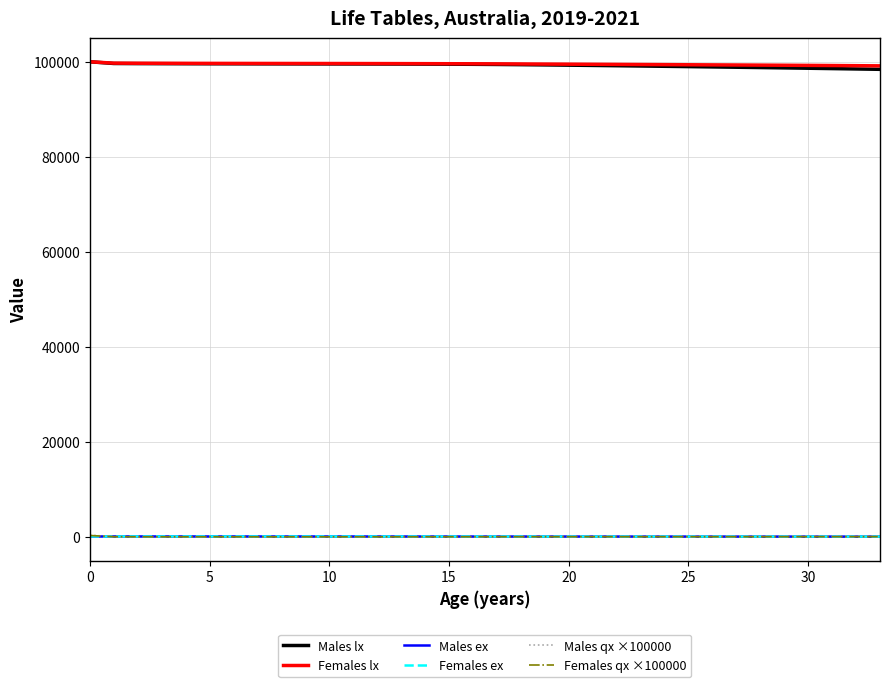

What is the average value of the Females ex series?

69.3